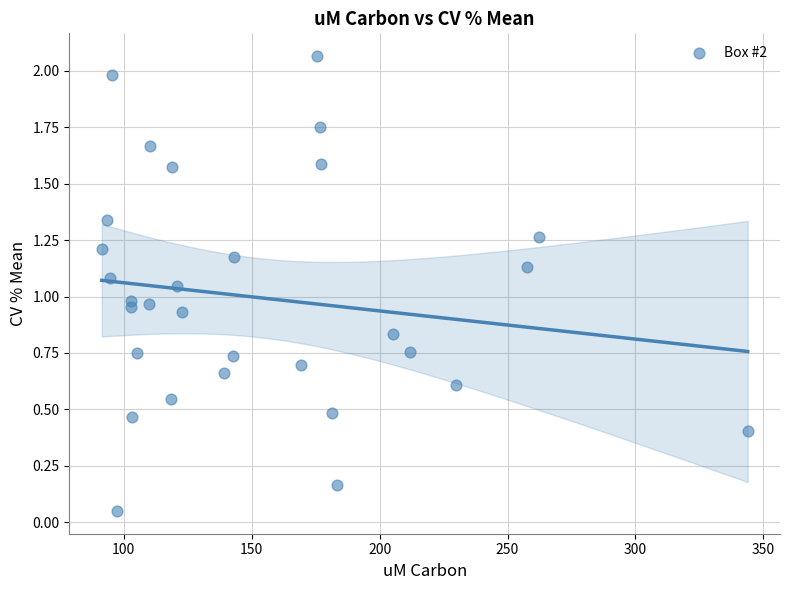

What is the range of X values (max minus min)?

252.5